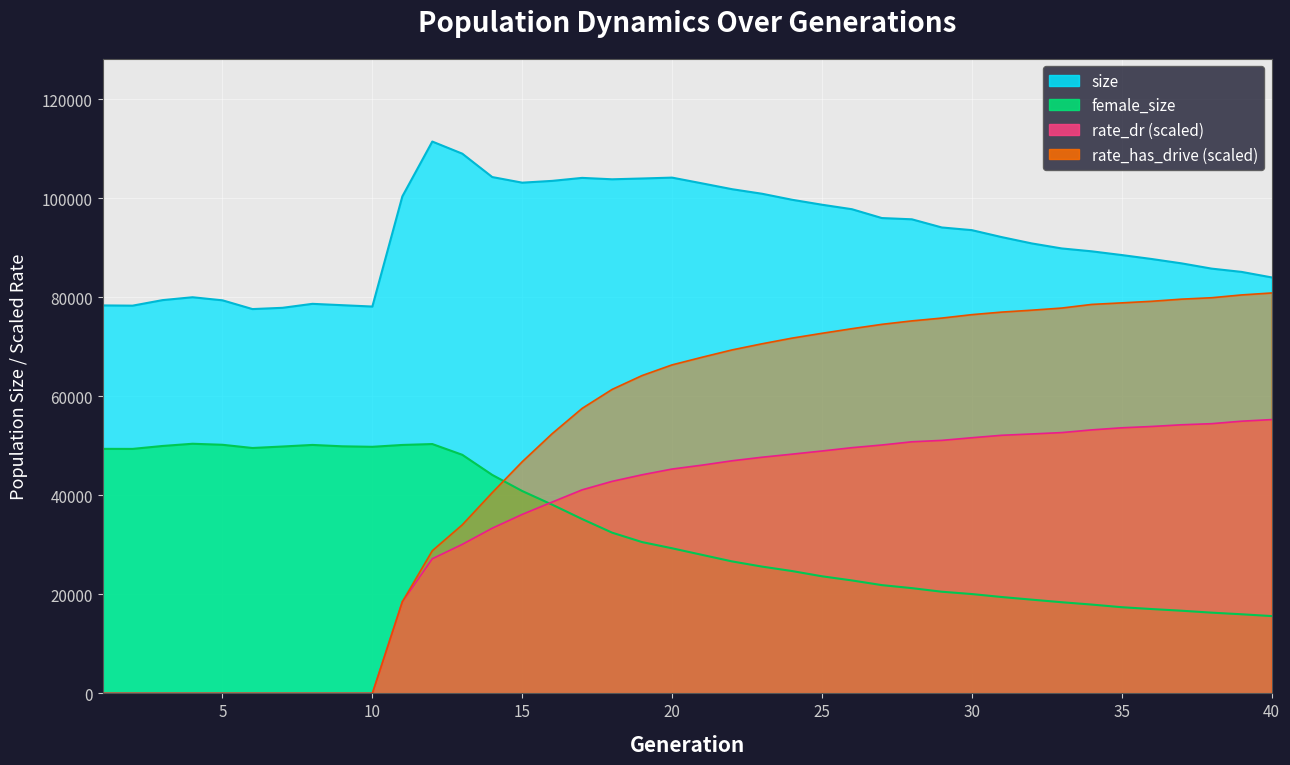

Where is female_size nearest to the value 33029?

18